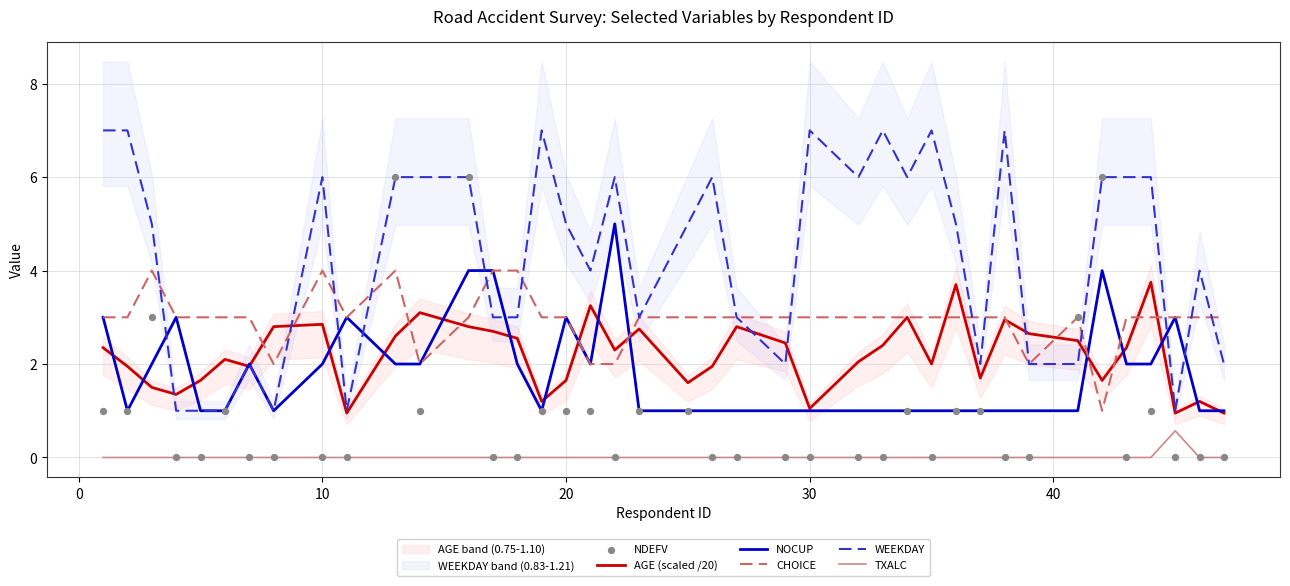

Which series has the widest spread of Y values?

WEEKDAY